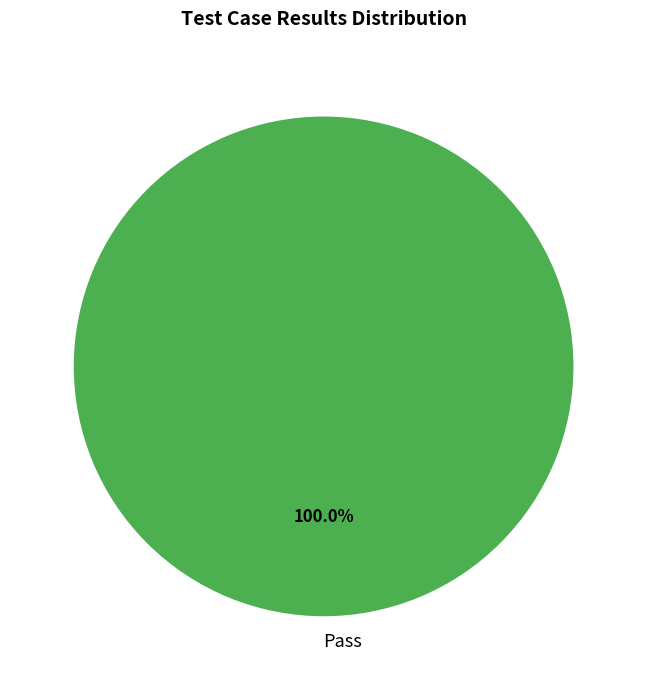

Is there a majority slice in this chart?

Yes